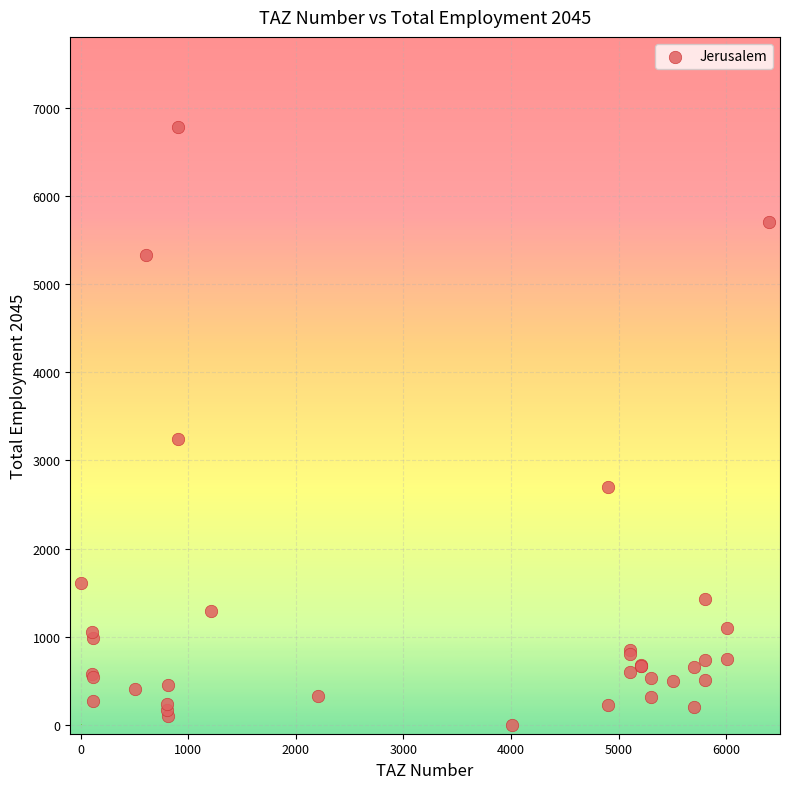

What Y value in the scatter plot is closest to 3391?

3243.8